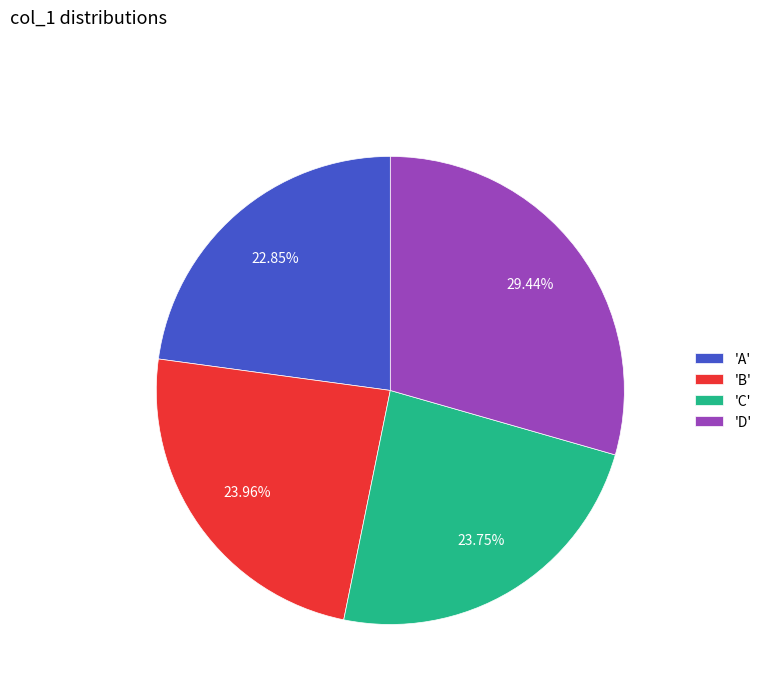

Is there a majority slice in this chart?

No